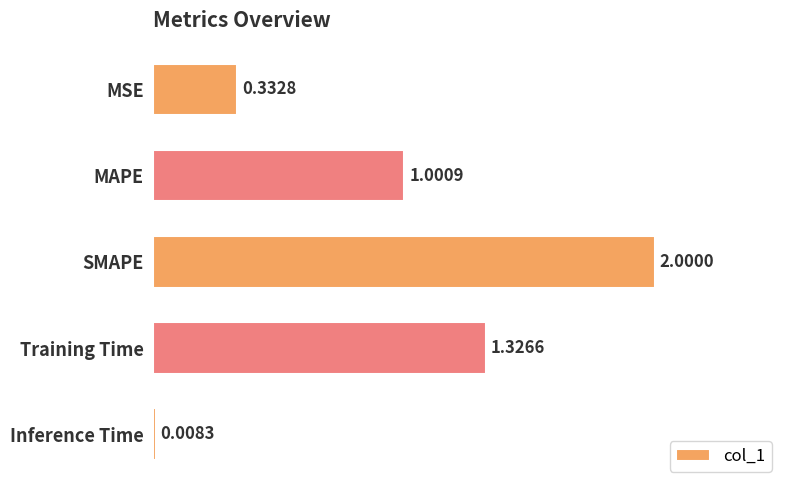

What is the maximum value shown in the chart?

2.0